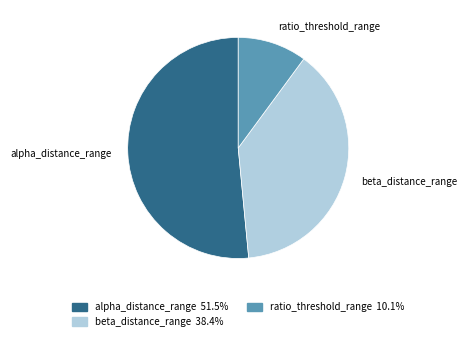

Does any single category account for the majority?

Yes